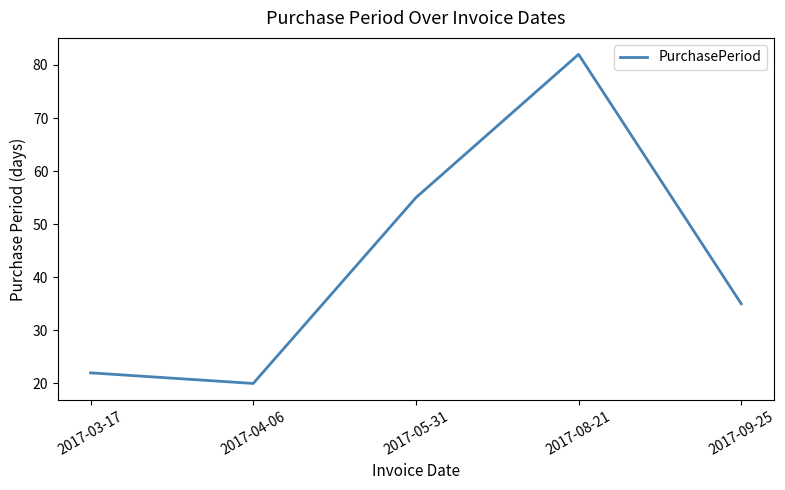

True or false: the data has more than 2 interior local peaks.

False